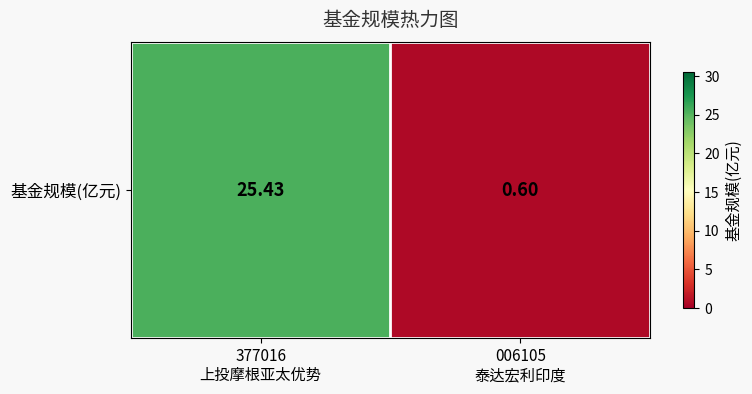

Which label corresponds to the smallest value in the chart?

006105
泰达宏利印度